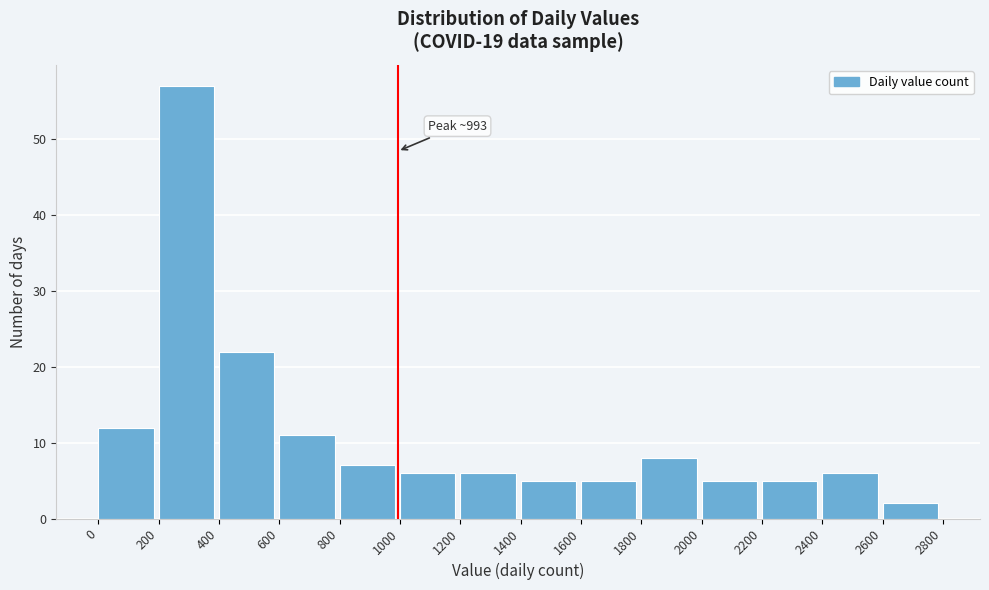

Which range on the x-axis has the tallest bar?

200 to 400